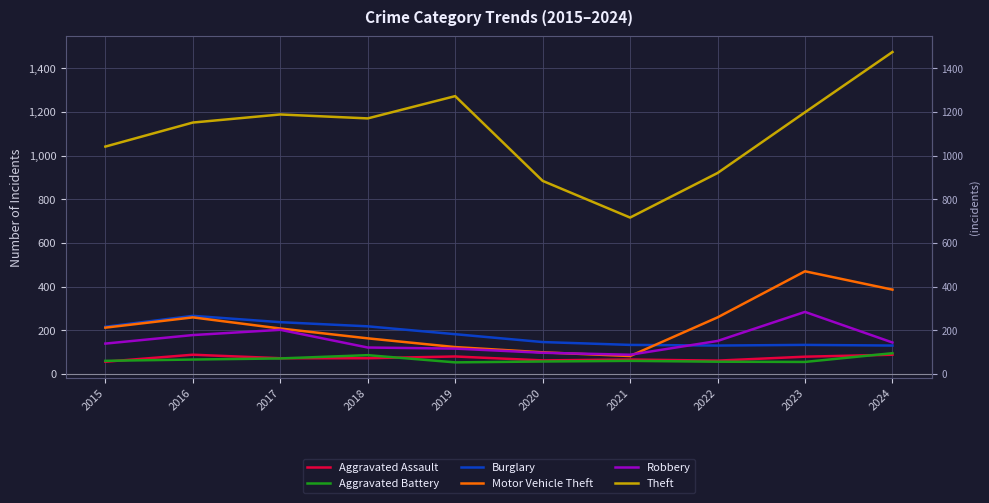

Reading right to left, extract all data points from this chart.

Aggravated Assault: 2024=88	2023=79	2022=61	2021=66	2020=62	2019=80	2018=72	2017=72	2016=88	2015=56
Aggravated Battery: 2024=95	2023=55	2022=56	2021=60	2020=57	2019=53	2018=86	2017=71	2016=66	2015=60
Burglary: 2024=130	2023=133	2022=130	2021=133	2020=146	2019=182	2018=218	2017=237	2016=266	2015=216
Motor Vehicle Theft: 2024=386	2023=470	2022=259	2021=82	2020=99	2019=123	2018=163	2017=208	2016=259	2015=212
Robbery: 2024=144	2023=284	2022=151	2021=88	2020=97	2019=116	2018=121	2017=202	2016=178	2015=139
Theft: 2024=1474	2023=1198	2022=920	2021=716	2020=884	2019=1272	2018=1170	2017=1188	2016=1151	2015=1041